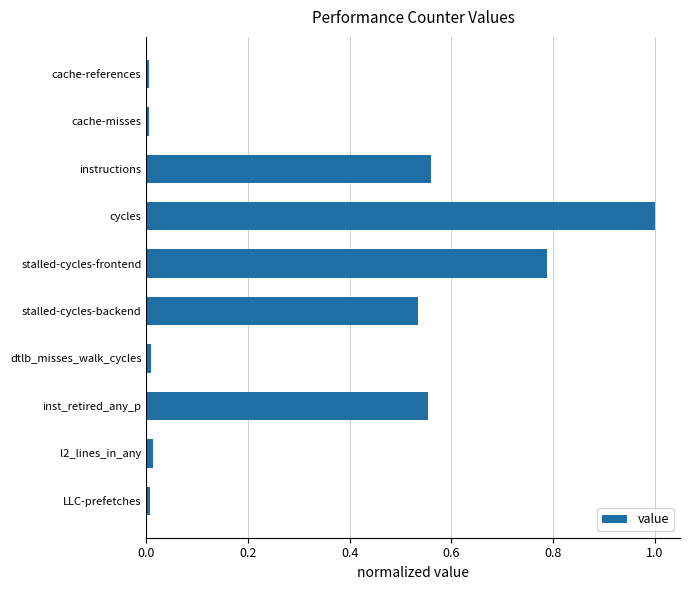

What is the average value?

0.3